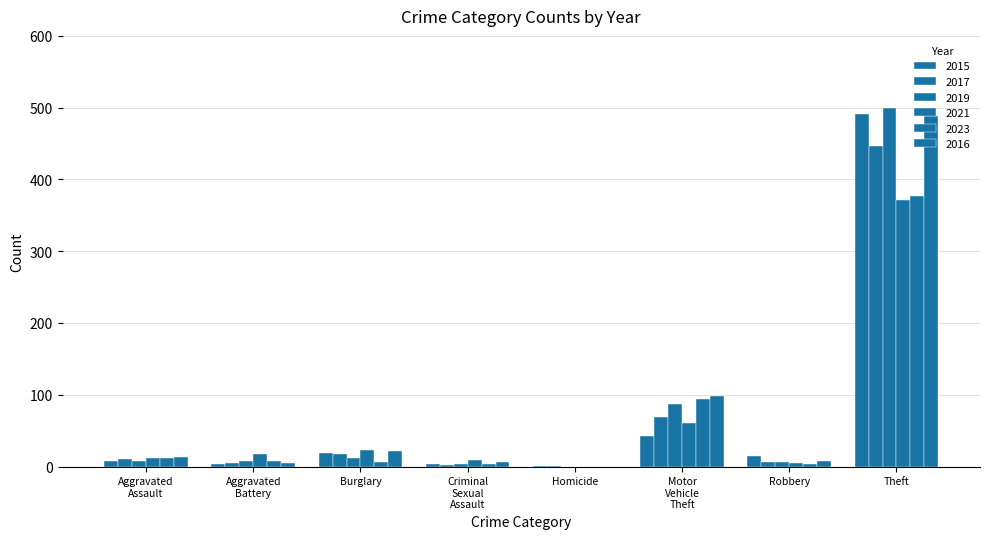

Which label corresponds to the smallest value in the chart?

Homicide